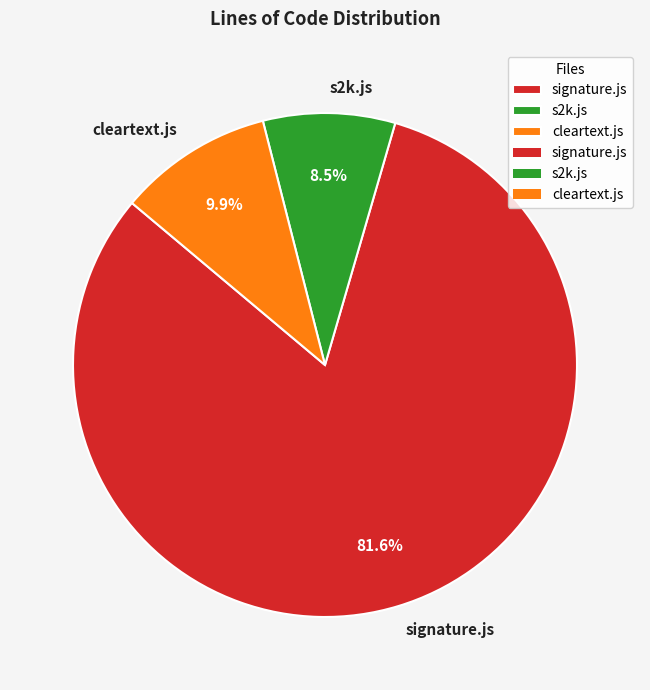

Which category has the smallest portion of the pie?

s2k.js